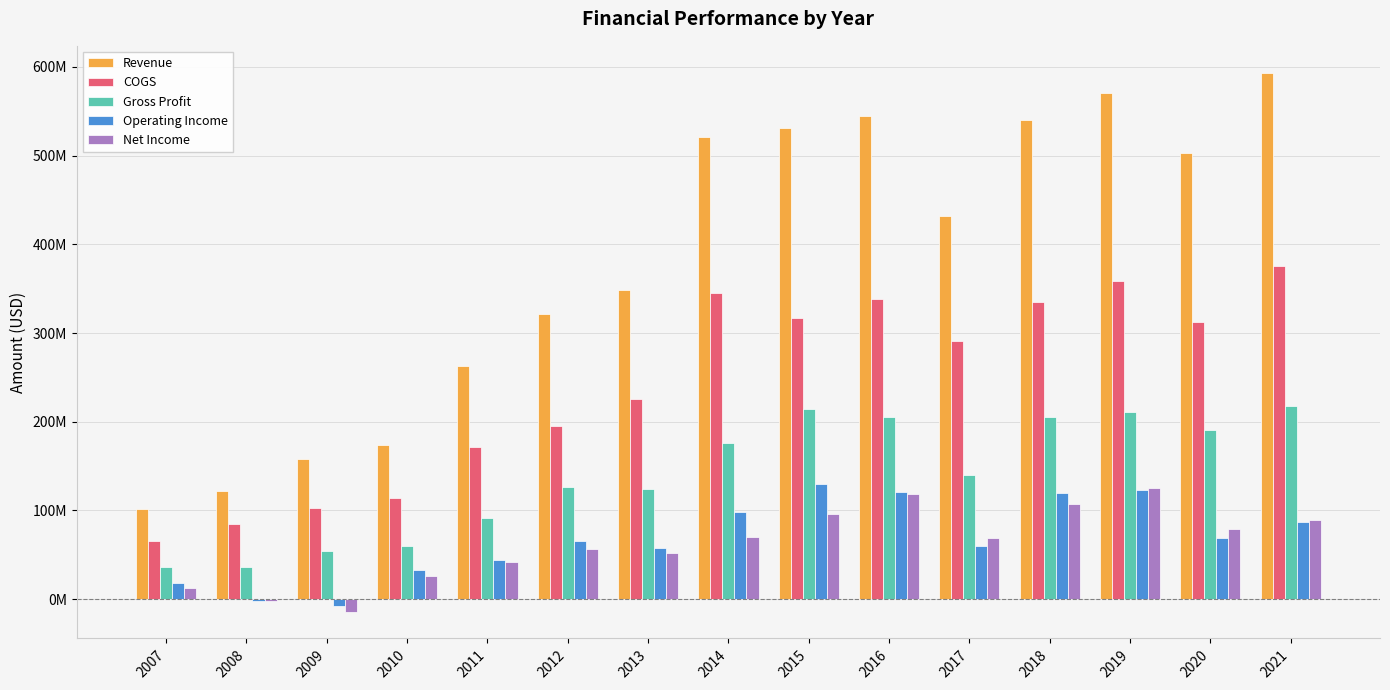

What are all the series names shown in the legend?

Revenue, COGS, Gross Profit, Operating Income, Net Income